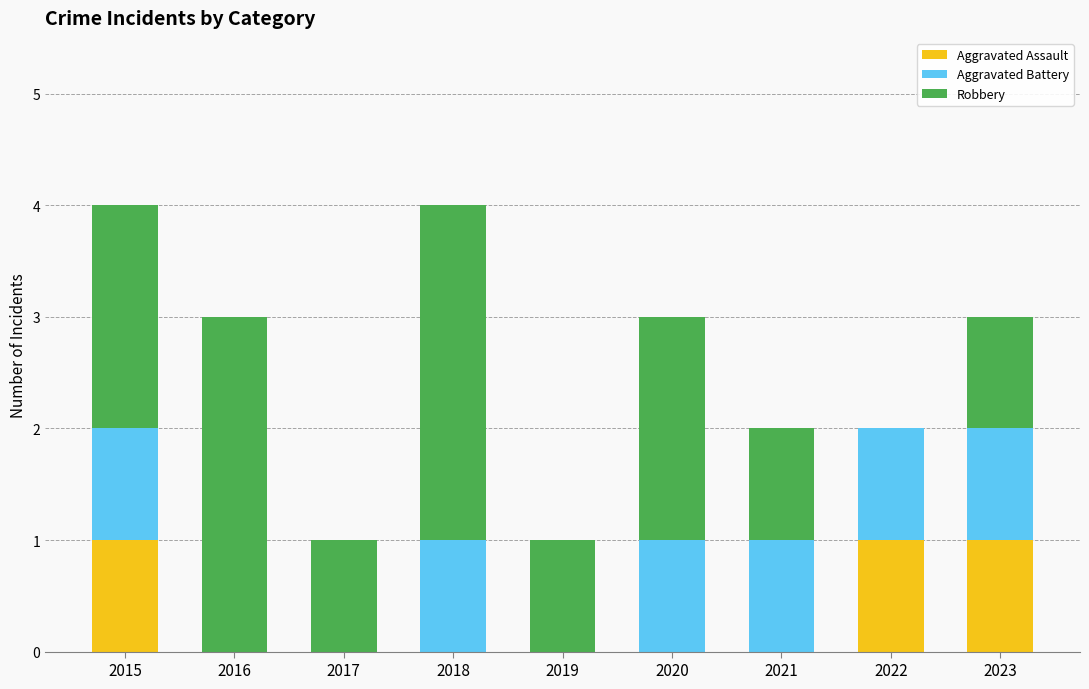

True or false: Aggravated Assault has a value of 1 at 2022.

True